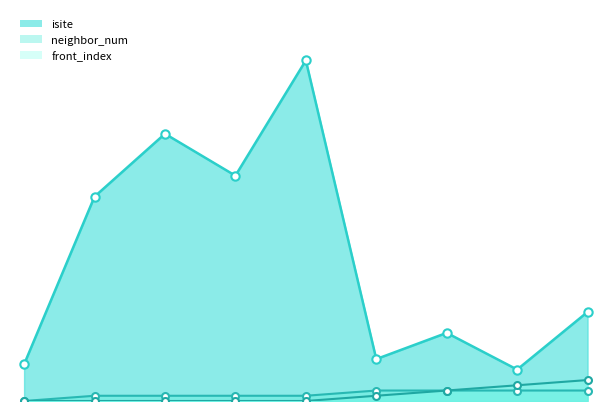

Where is isite nearest to the value 35?

1